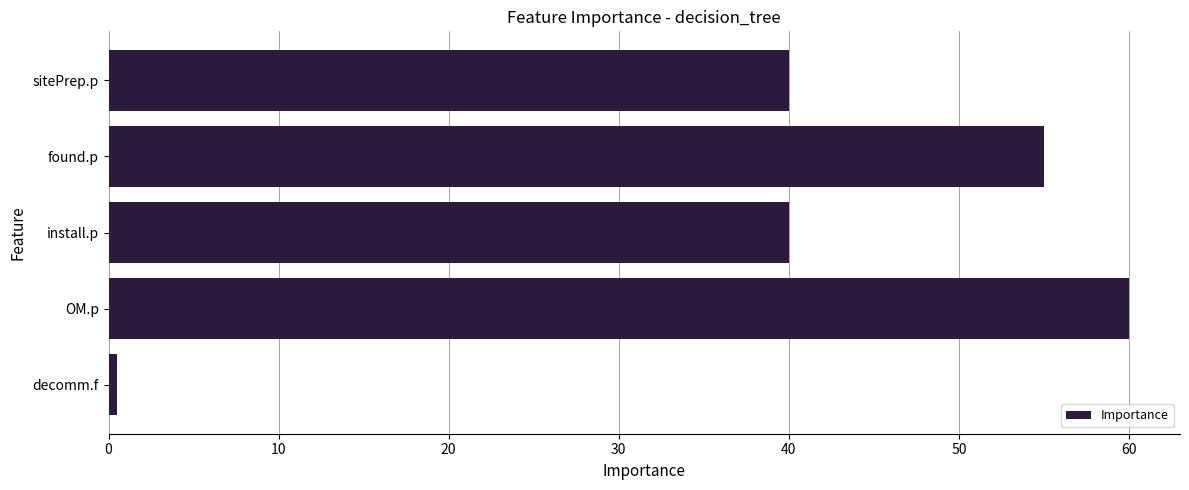

Between OM.p and decomm.f, which is larger?

OM.p